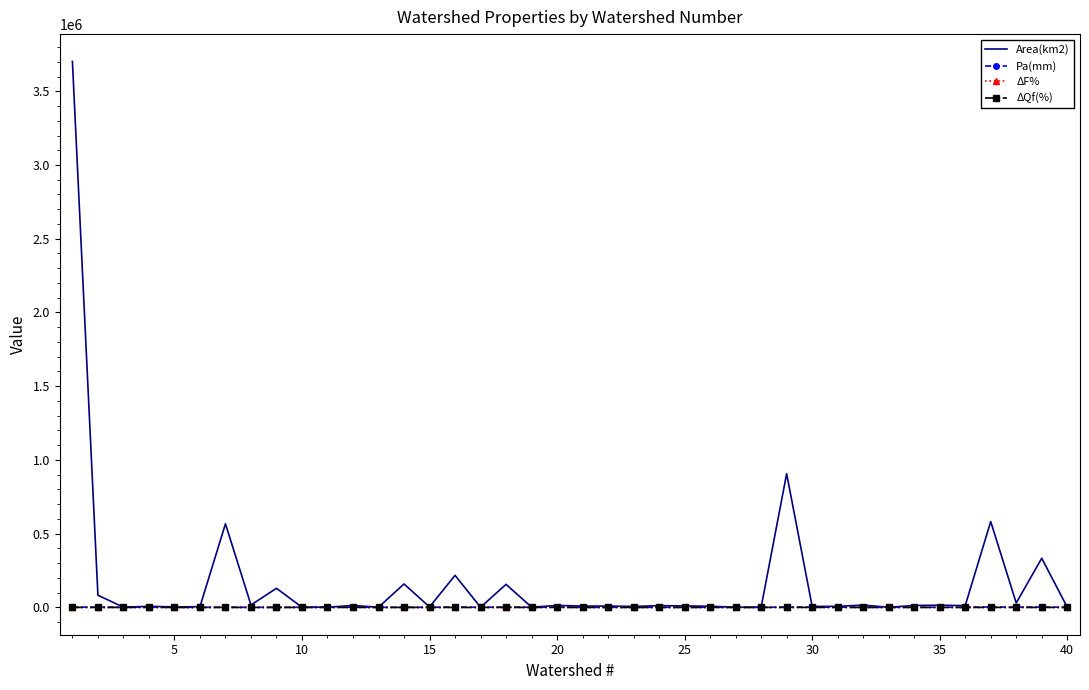

Which series has the largest total across all categories?

Area(km2)